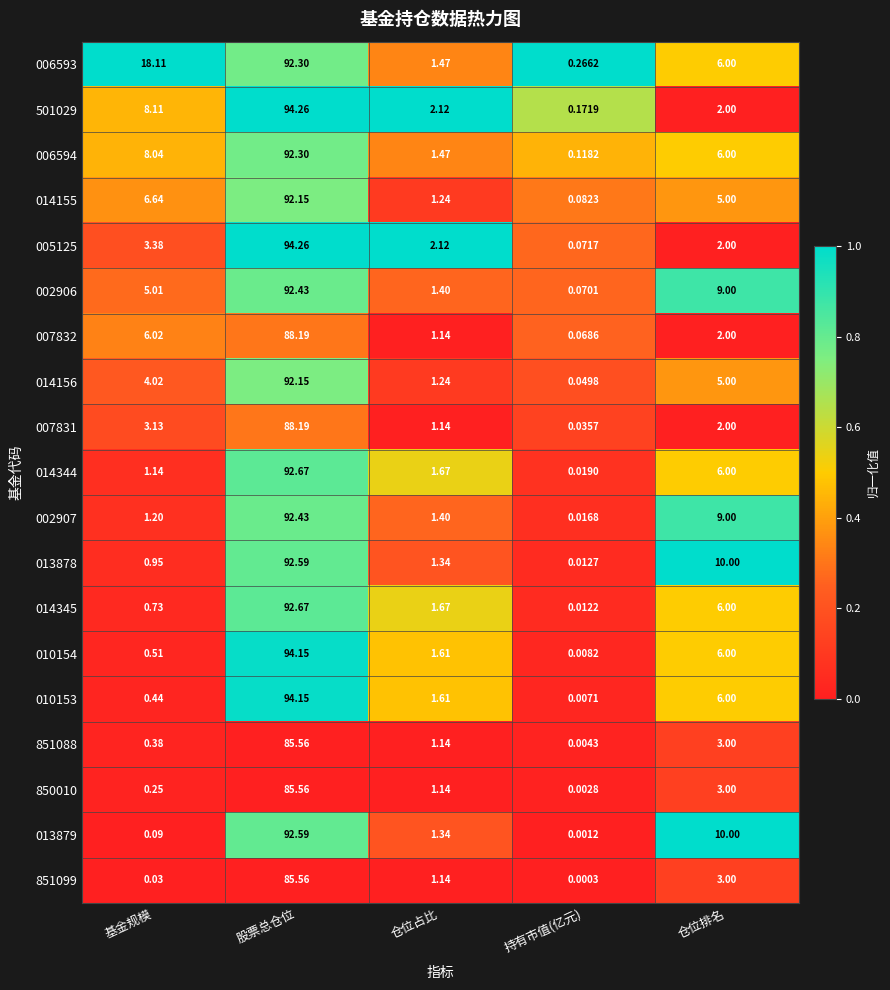

At 持有市值(亿元), list the series in order from smallest to largest.

851099, 013879, 850010, 851088, 010153, 010154, 014345, 013878, 002907, 014344, 007831, 014156, 007832, 002906, 005125, 014155, 006594, 501029, 006593